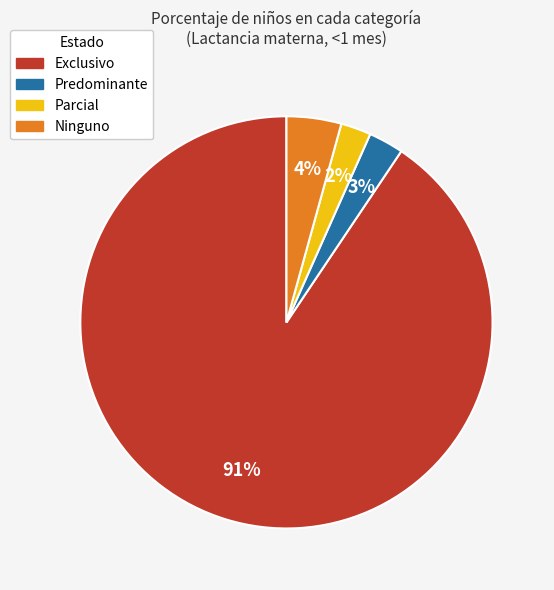

Which category has the biggest portion of the pie?

Exclusivo